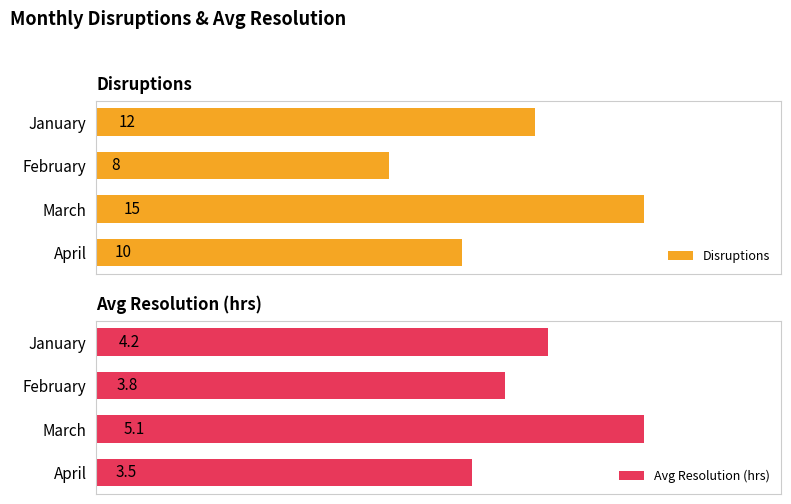

Does the chart contain stacked bars?

No